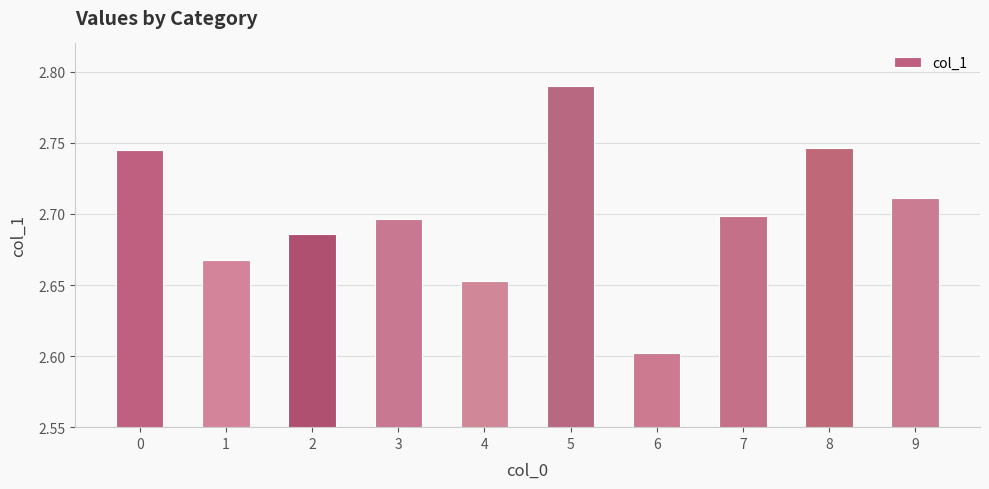

True or false: the data shows 1.7 at 5.

False